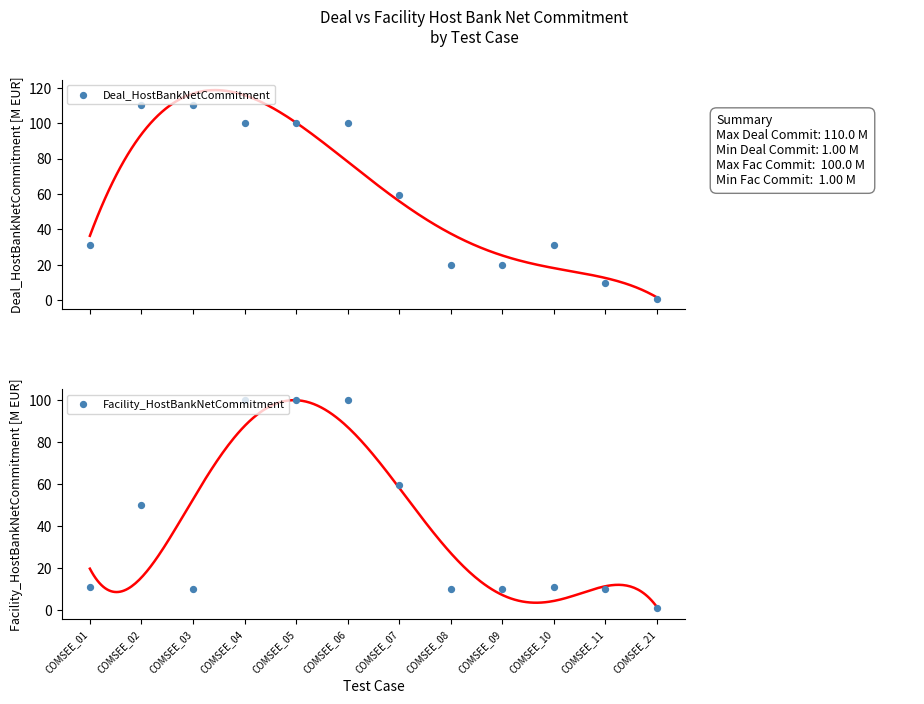

Which series reaches the maximum Y coordinate?

Deal_HostBankNetCommitment